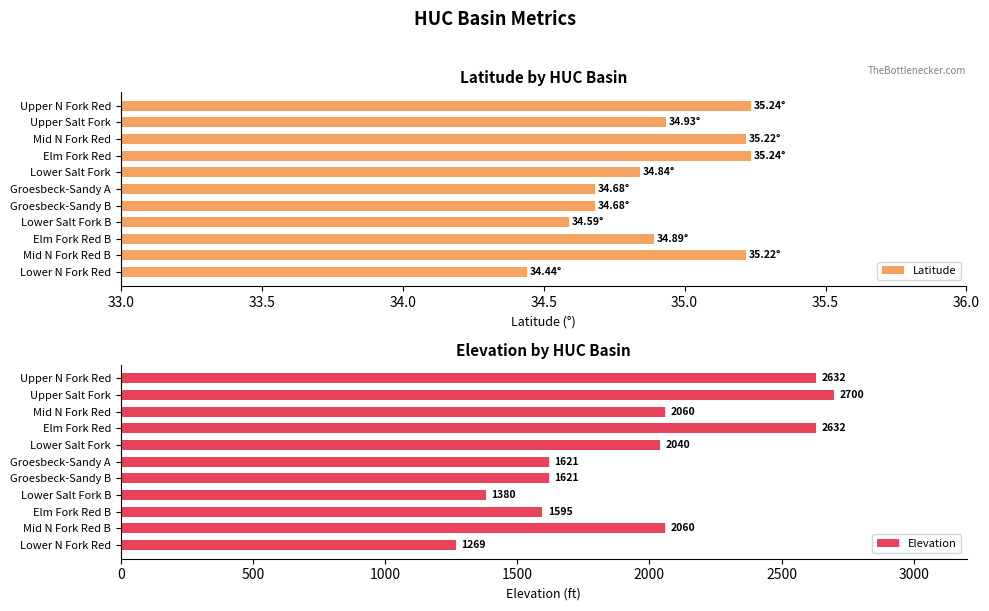

What is the difference between the maximum and minimum values in the Latitude series?

0.8